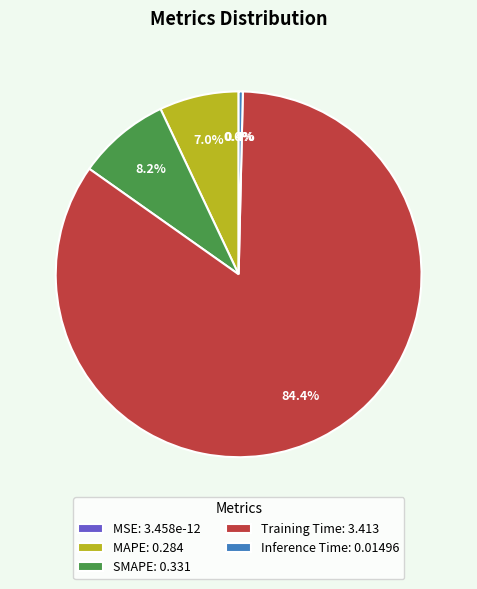

Which slice is the largest?

Training Time